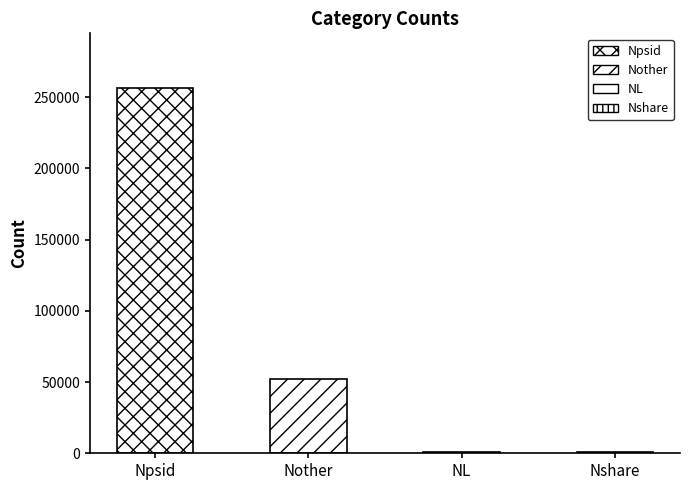

At which label is the value closest to 128538?

Nother